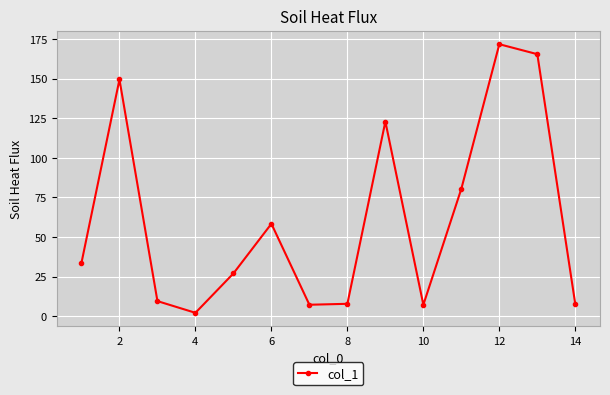

Count the number of categories in the chart.

14